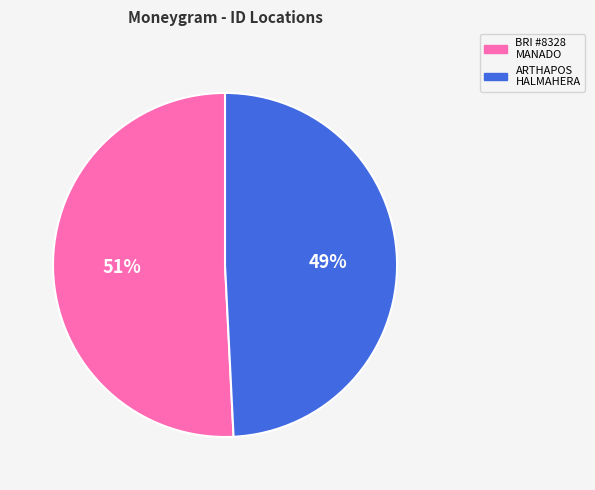

To the nearest percent, what is the average slice percentage?

50%